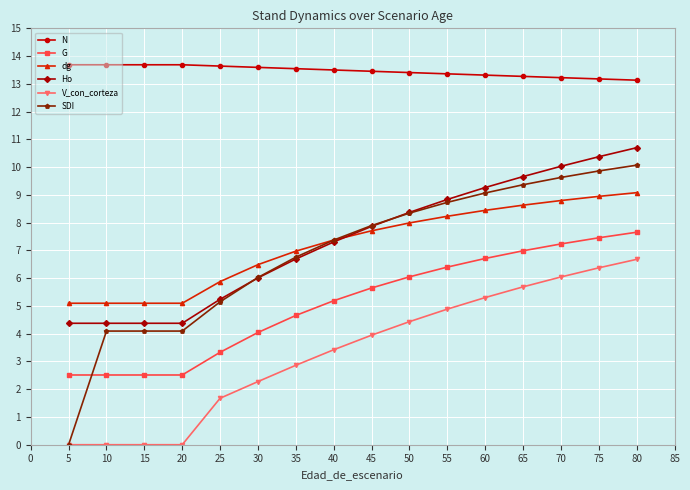

What is the value of the V_con_corteza point at the 13th from the left?

5.7